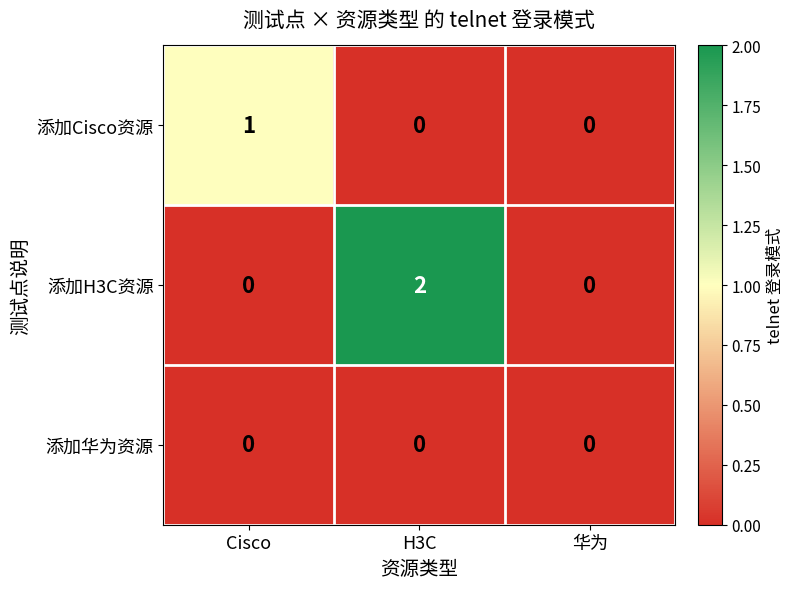

Which series has the largest range (max minus min)?

添加H3C资源